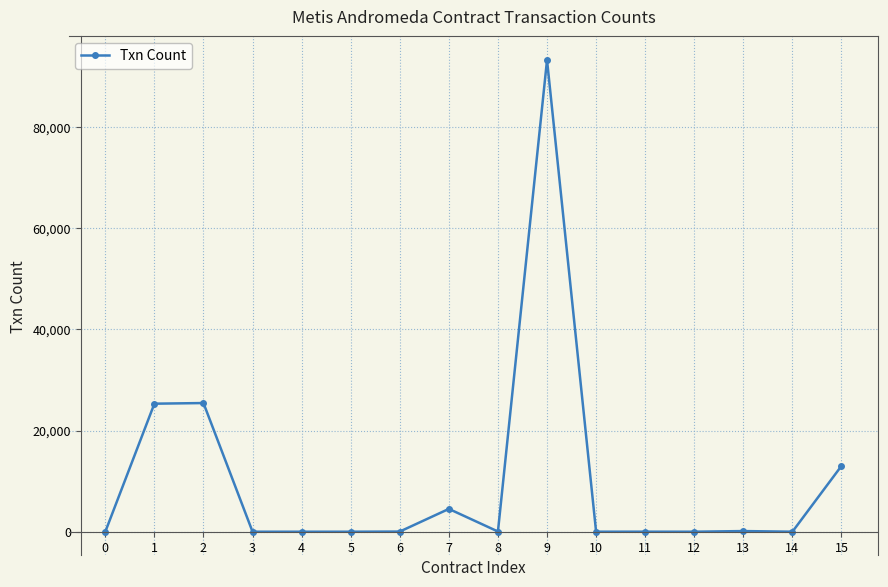

What is the maximum value shown in the chart?

93248